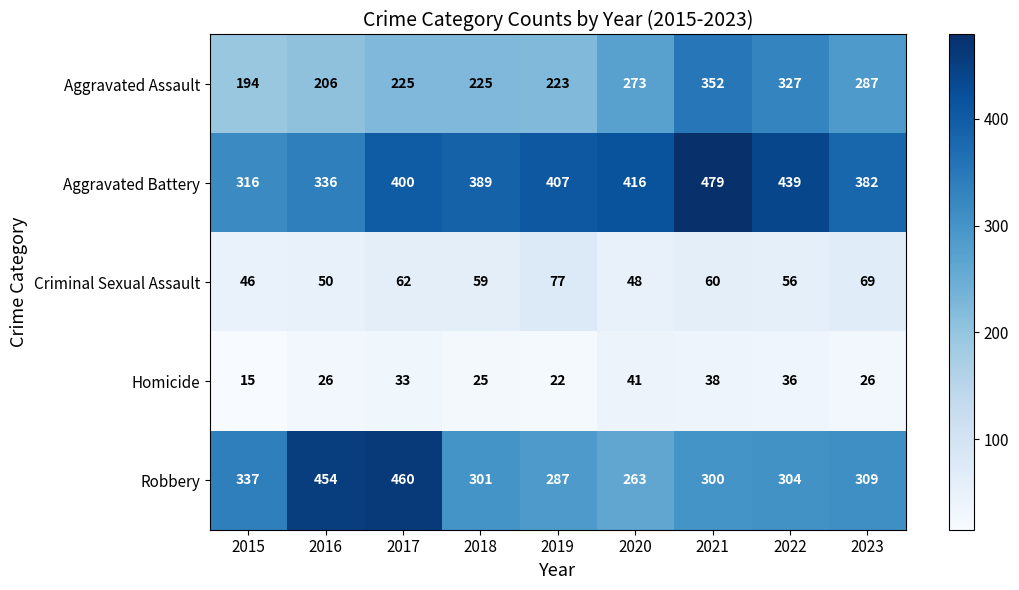

Which series has the widest spread of values?

Robbery